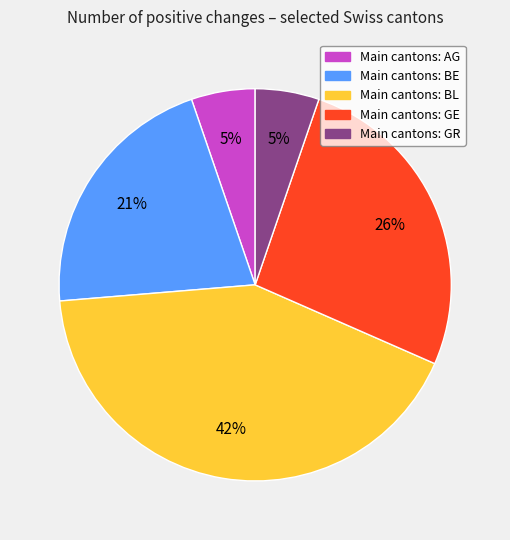

To the nearest percent, what is the average slice percentage?

20%